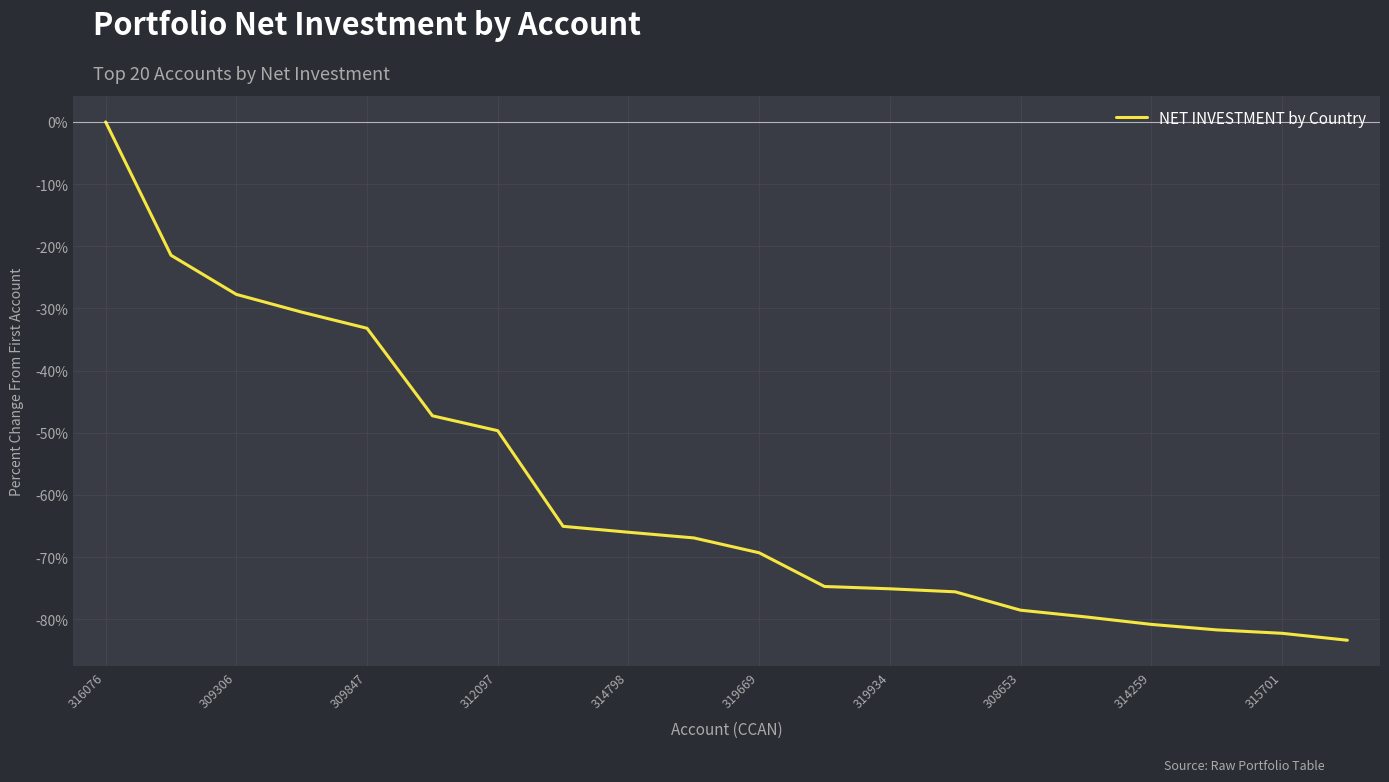

What is the difference between the maximum and minimum values?

83.4